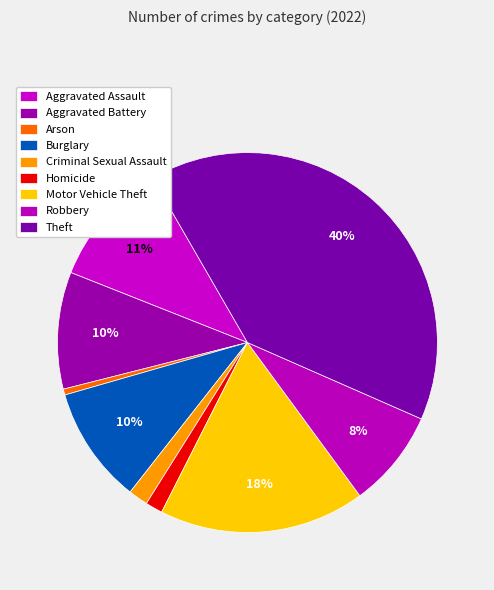

To the nearest percent, what percentage of the pie is Motor Vehicle Theft?

18%